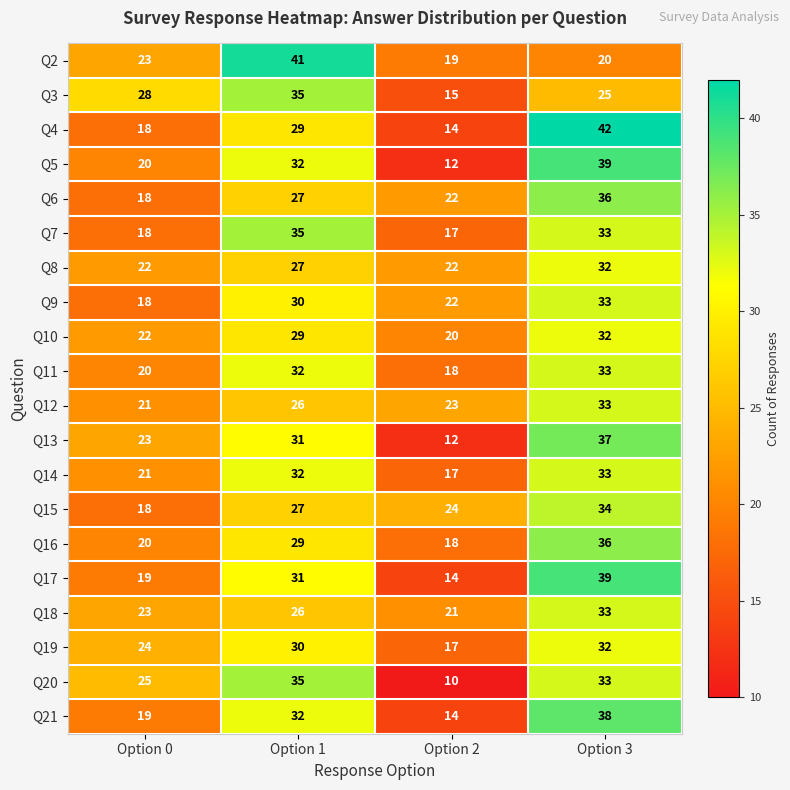

At which category does the chart reach its peak across all series?

Option 3